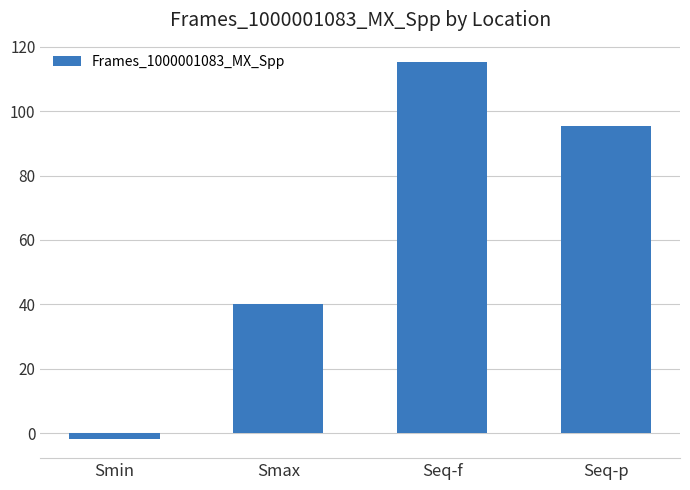

How many values are below 95?

2